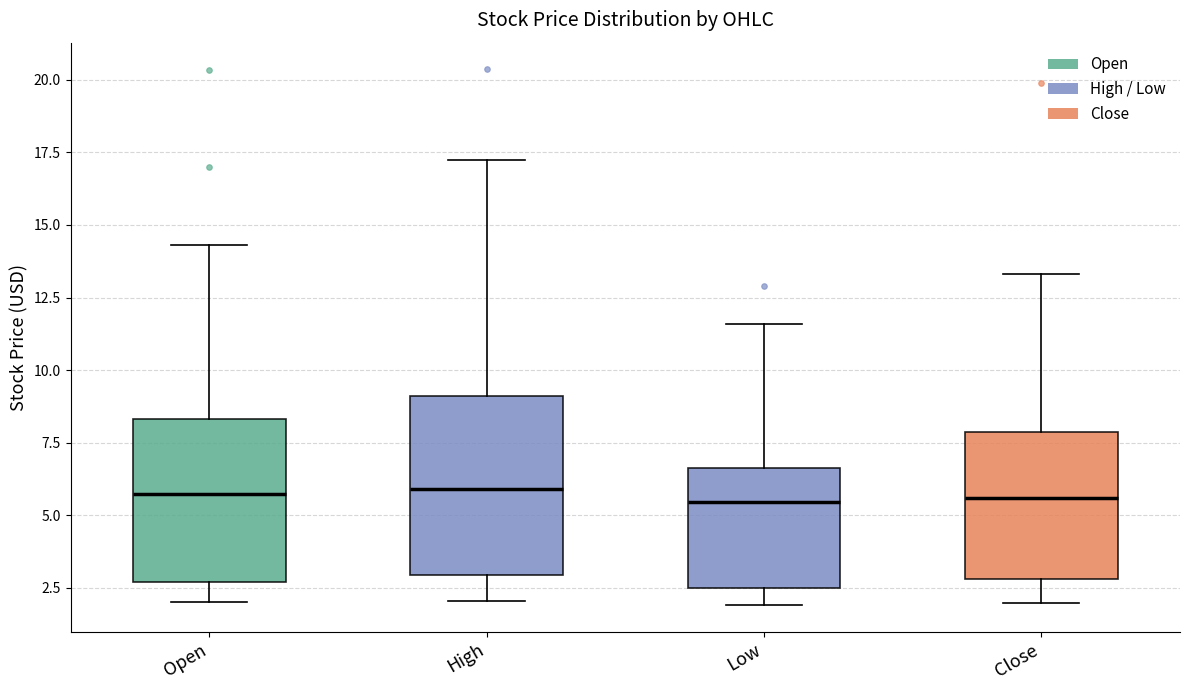

Reading left to right, read every box against the y-axis: the position of its median line, the range the box covers, and the ends of its whiskers. The values are not printed on the chart, so give them approximately, as read against the axis.

Open: median 5.5, box 2.5 to 8.5, whiskers 2.0 to 14.5
High: median 6.0, box 3.0 to 9.0, whiskers 2.0 to 17.5
Low: median 5.5, box 2.5 to 6.5, whiskers 2.0 to 11.5
Close: median 5.5, box 3.0 to 8.0, whiskers 2.0 to 13.5